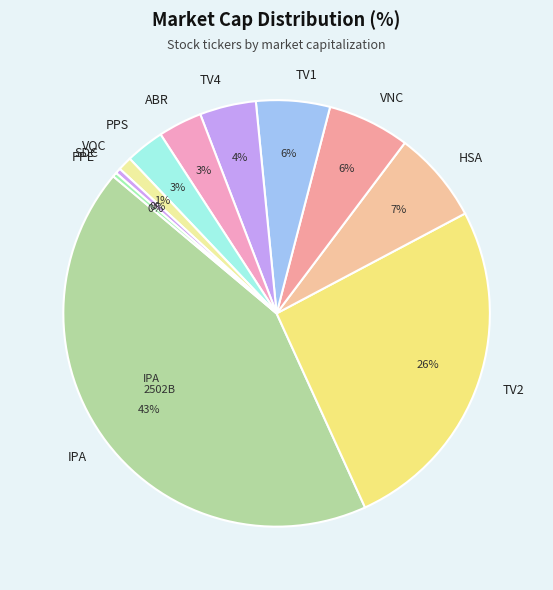

To the nearest percent, what is the difference between the largest and smallest slice percentages?

43%